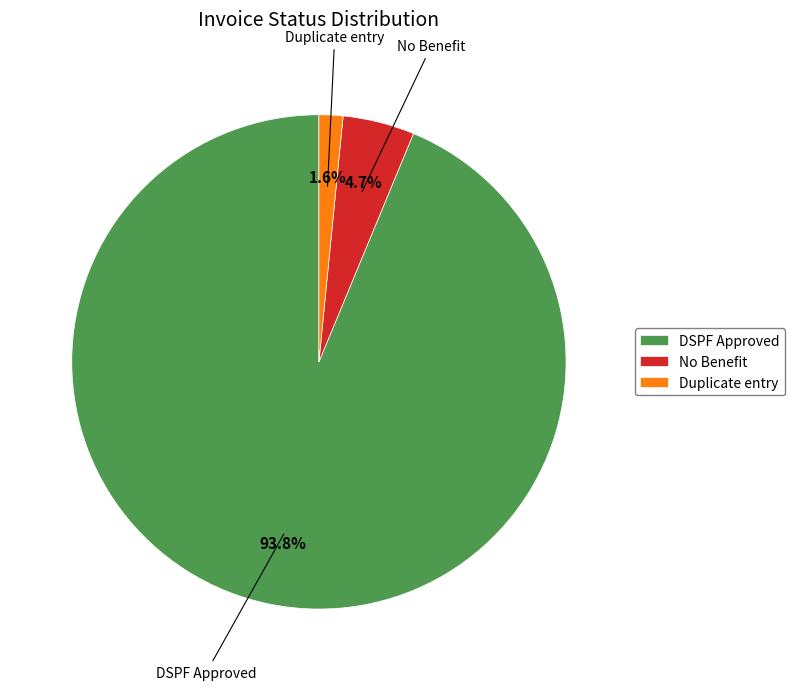

Which category accounts for the majority?

DSPF Approved